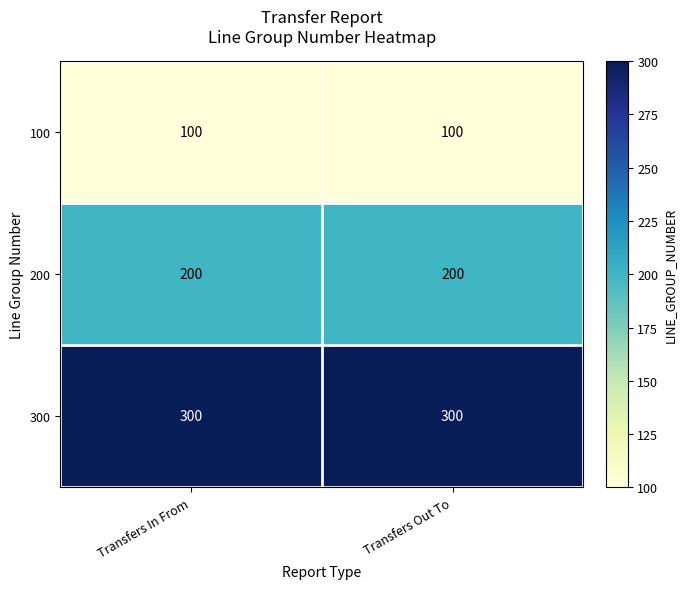

What is the maximum value for 300?

300